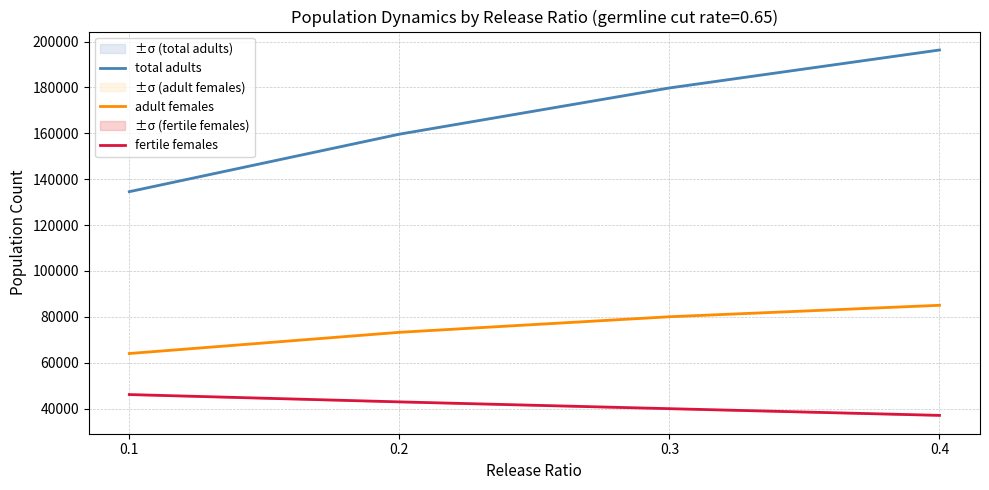

At which category is the sum across all series the highest?

0.4